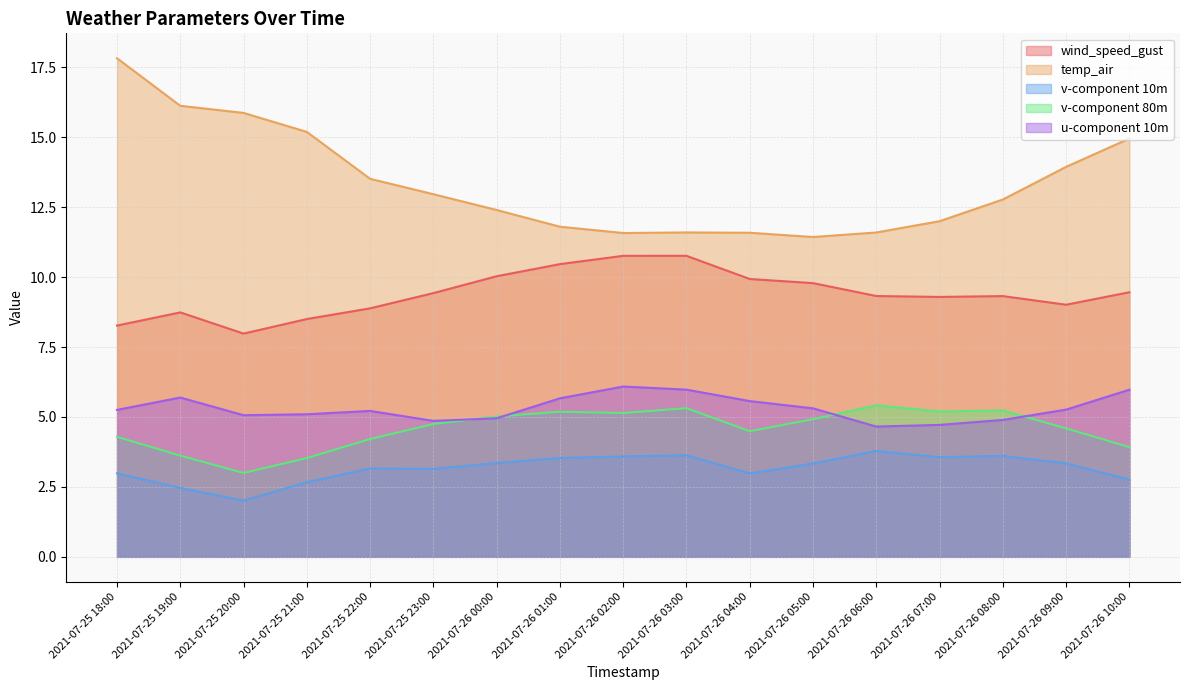

How many data points does each series have?

17